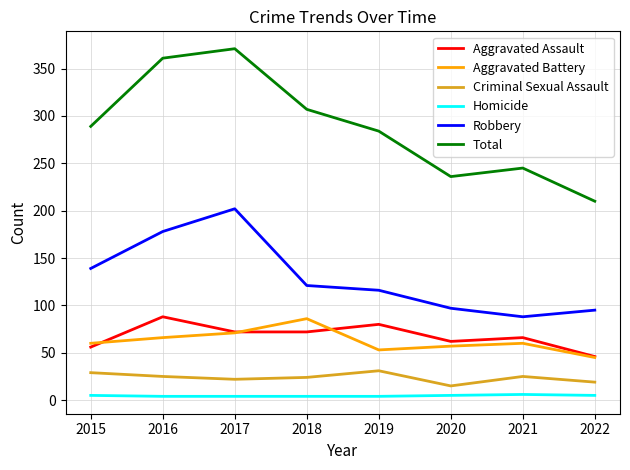

Is the value of Aggravated Assault at 2022 greater than the value of Aggravated Battery at 2020?

No